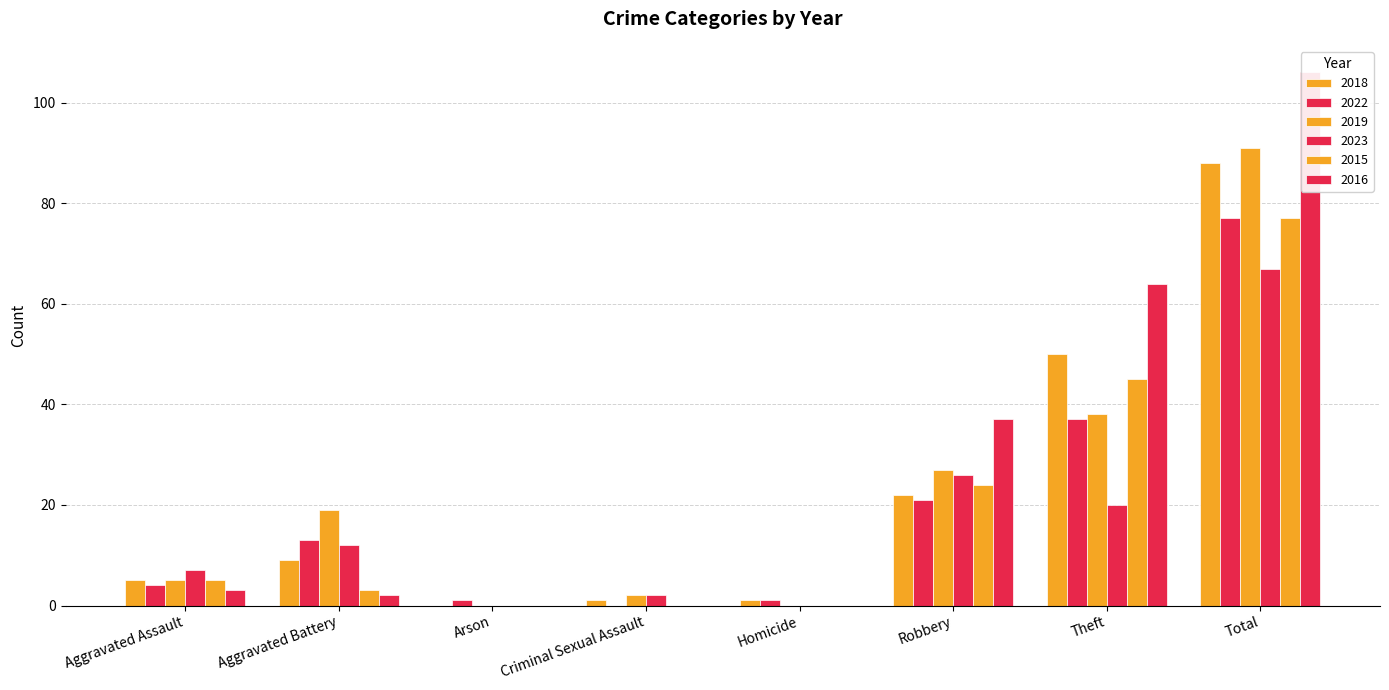

Between Criminal Sexual Assault and Aggravated Battery, which is larger?

Aggravated Battery